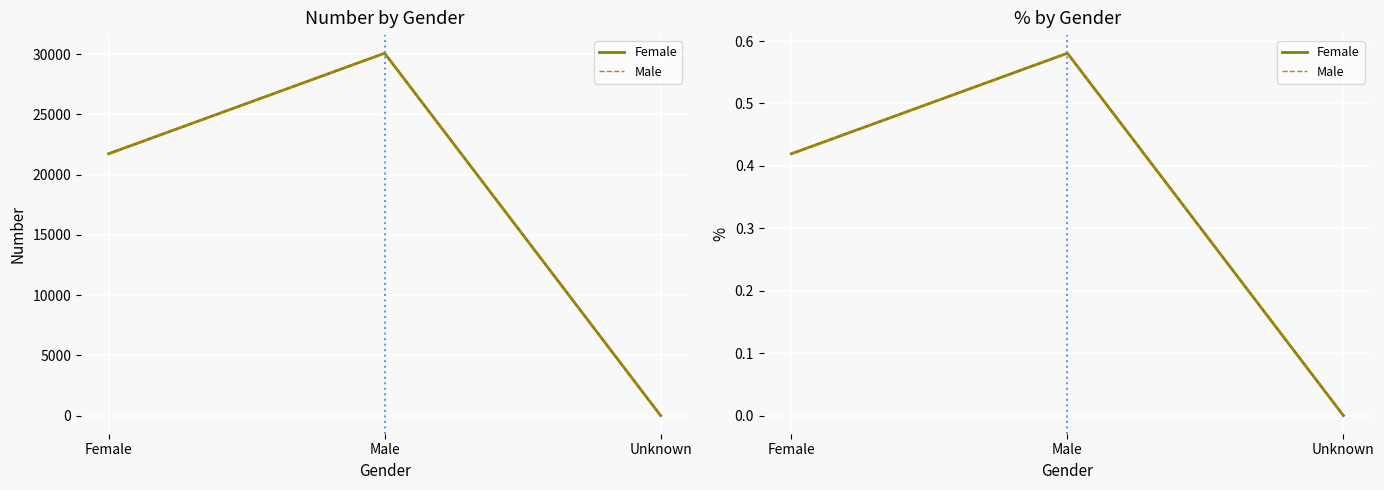

At which category does the chart reach its peak across all series?

Male